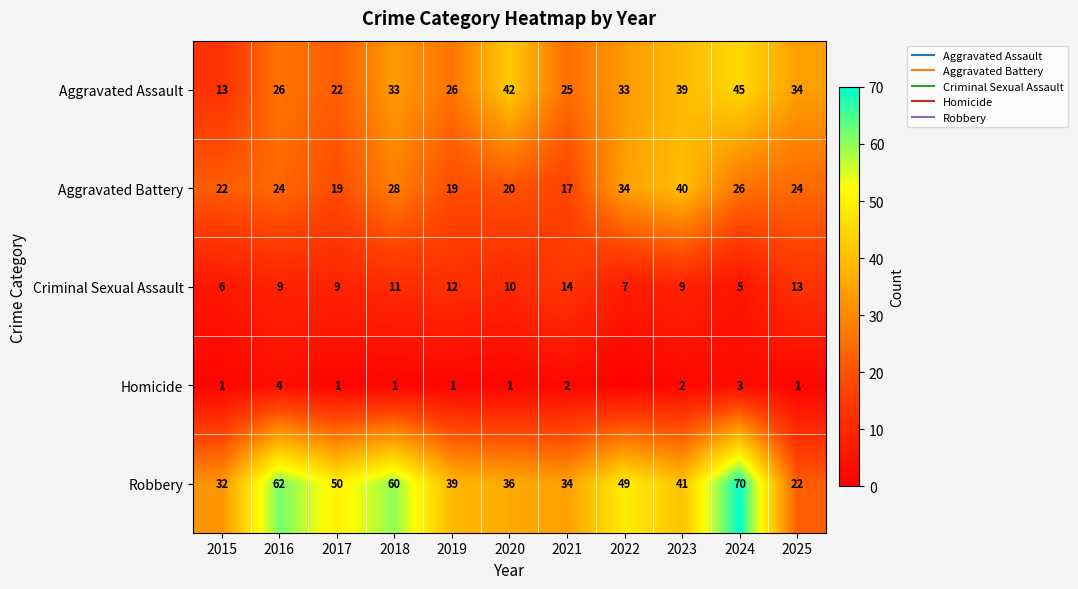

What is the approximate value of Homicide at 2020?

1